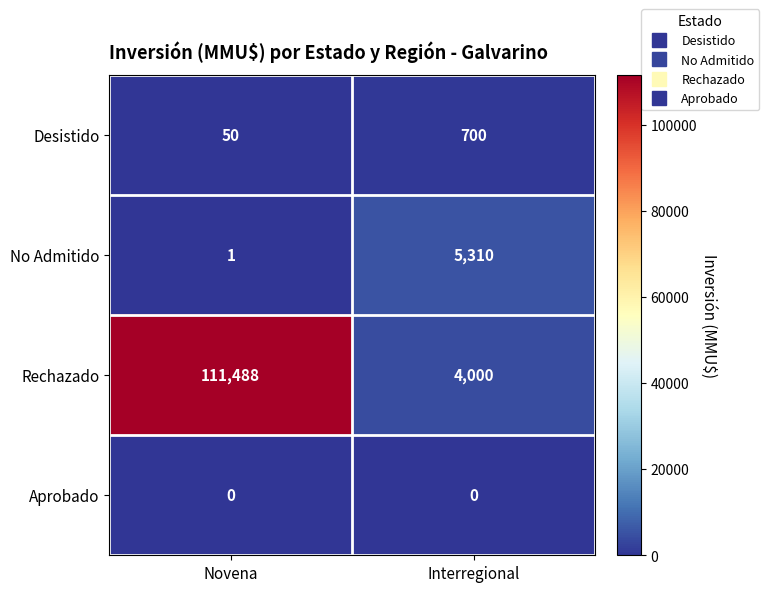

How many data points does each series have?

2